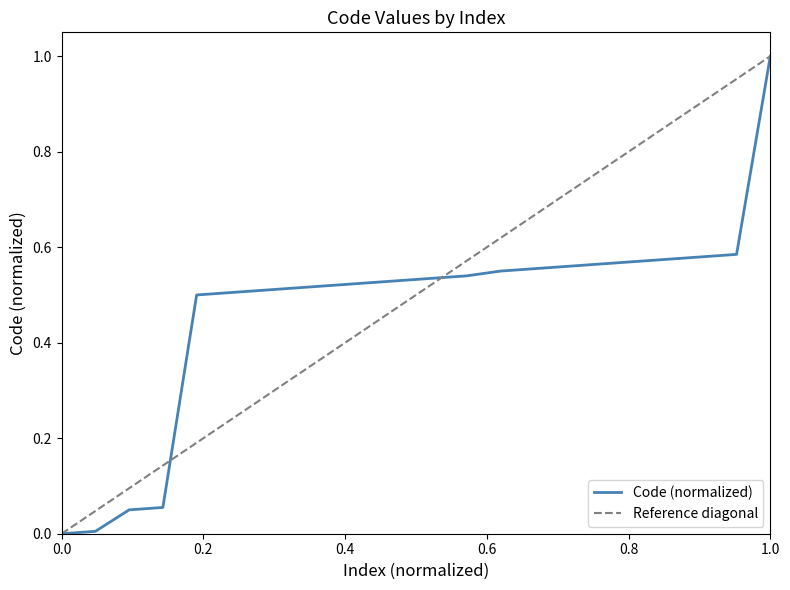

Does the chart display data point markers on the line(s)?

No